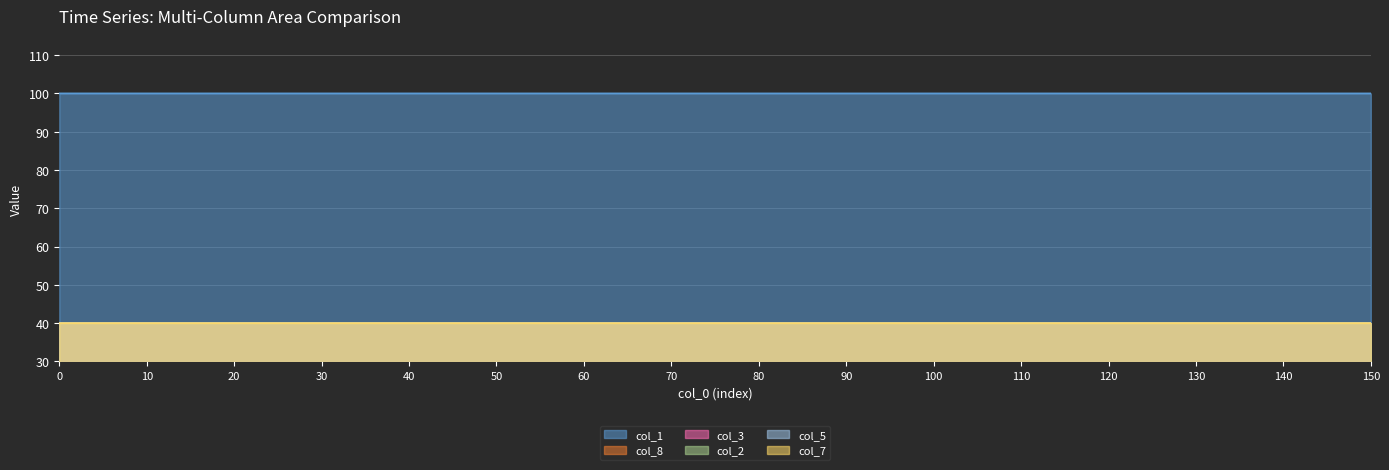

Which series changed the most between 40 and 130?

col_8